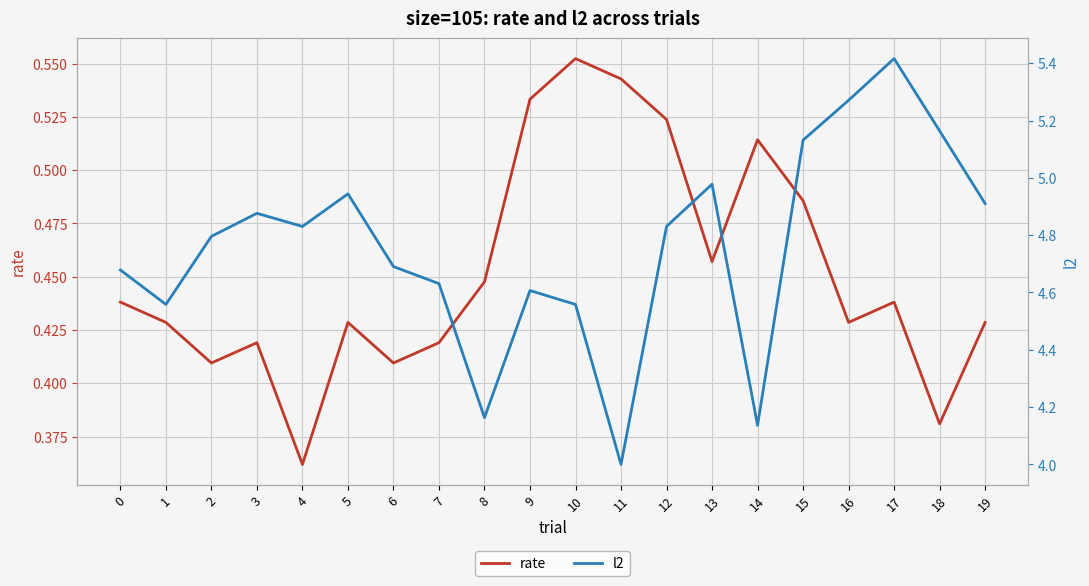

Is the value of l2 at 3 greater than the value of rate at 3?

Yes